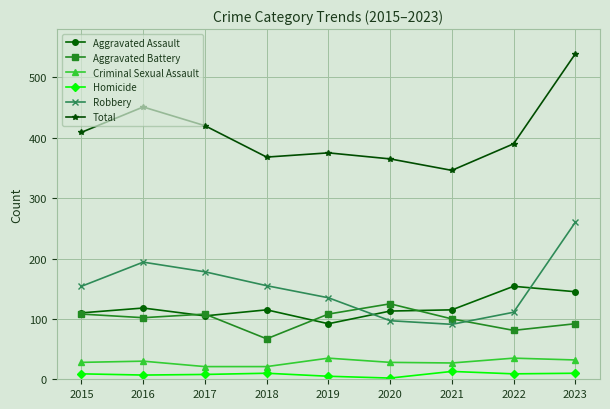

True or false: Total and Aggravated Battery intersect in this chart.

False